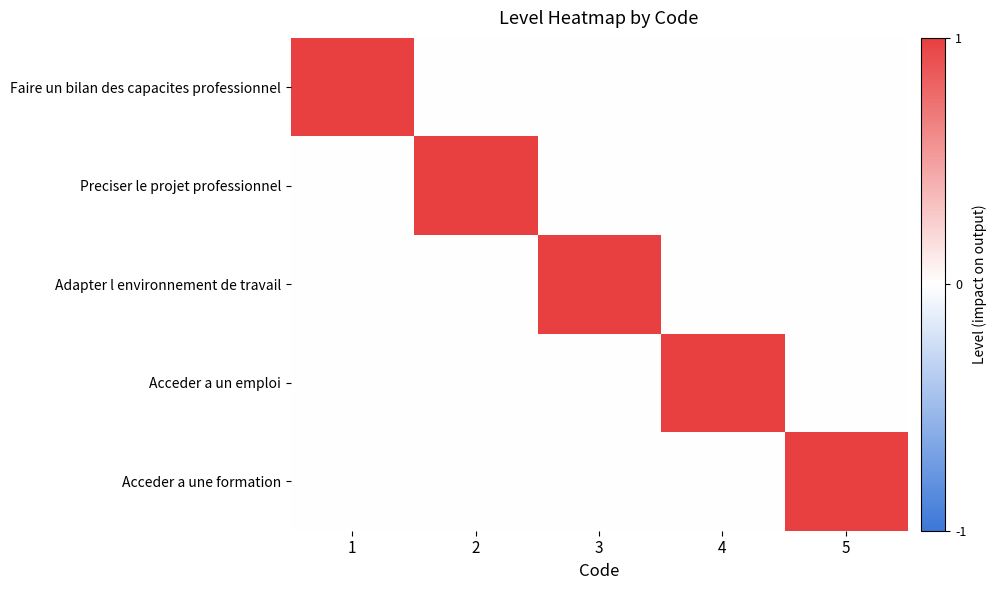

Reading left to right, transcribe all the data shown in this chart.

Faire un bilan des capacites professionnel: 1=1	2=0	3=0	4=0	5=0
Preciser le projet professionnel: 1=0	2=1	3=0	4=0	5=0
Adapter l environnement de travail: 1=0	2=0	3=1	4=0	5=0
Acceder a un emploi: 1=0	2=0	3=0	4=1	5=0
Acceder a une formation: 1=0	2=0	3=0	4=0	5=1